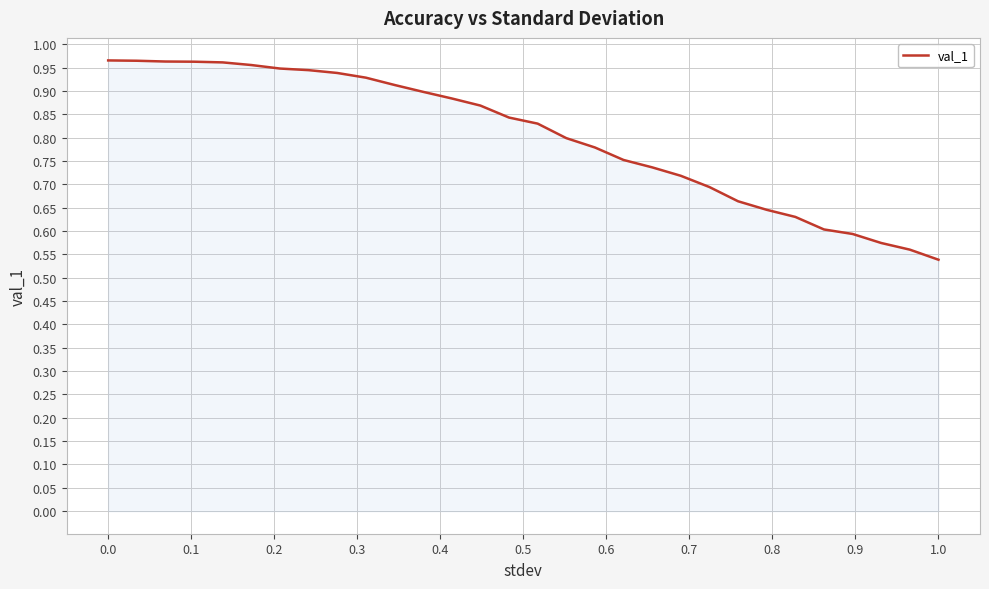

How many lines are shown in the chart?

1